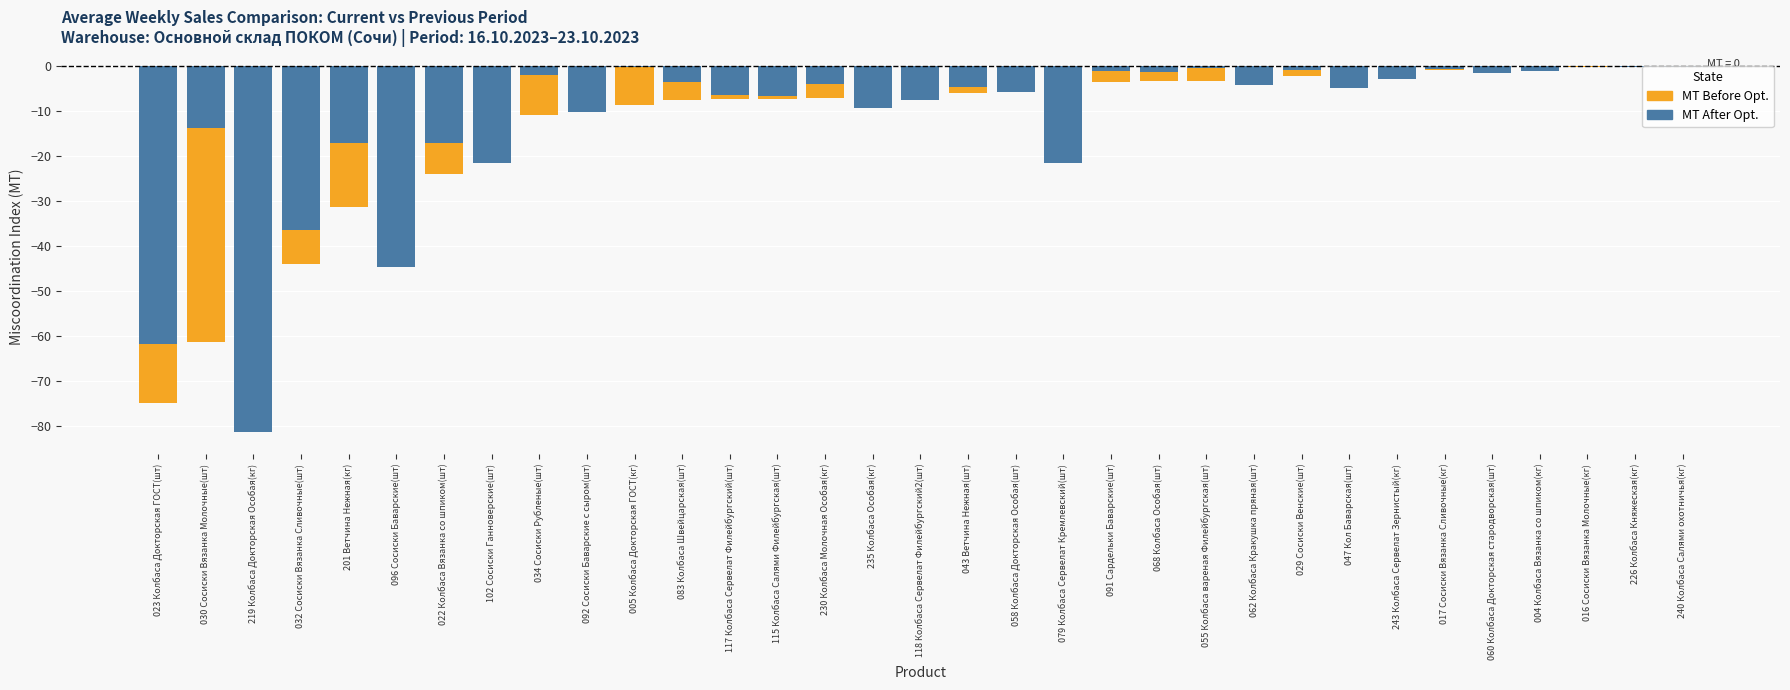

What is the label of the 21st bar from the right?

117 Колбаса Сервелат Филейбургский(шт)